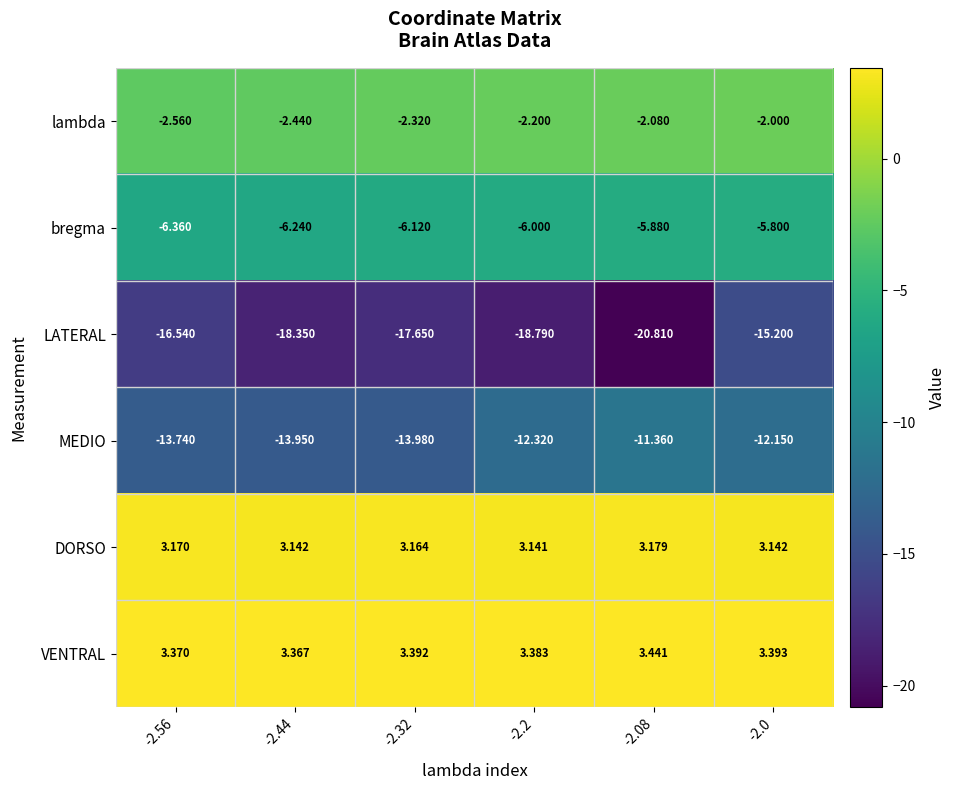

At -2.44, list the series in order from largest to smallest.

VENTRAL, DORSO, lambda, bregma, MEDIO, LATERAL